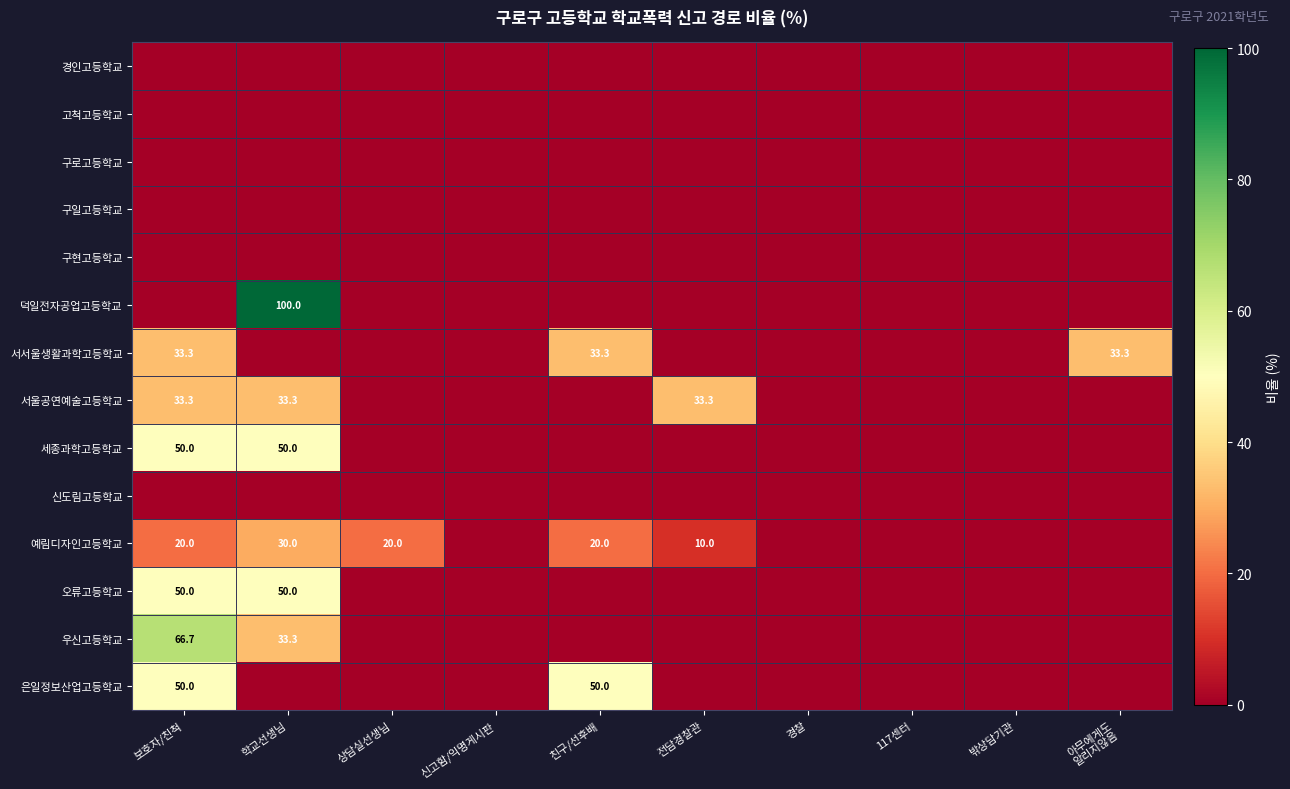

What is the maximum value shown in the chart?

100.0